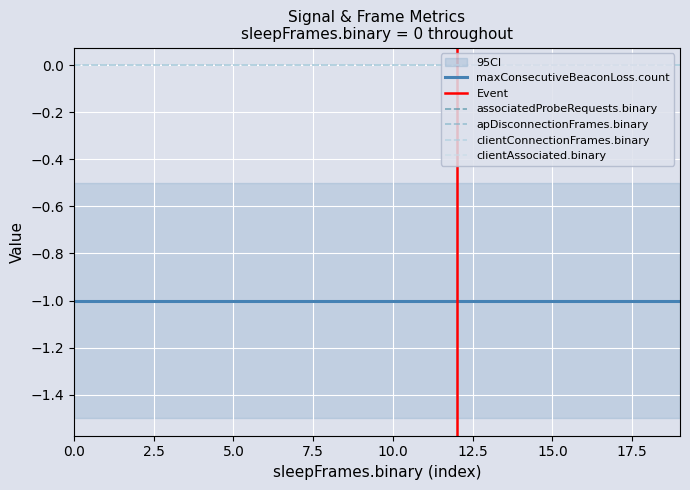

What is the spread (max minus min) of values at 0?

1